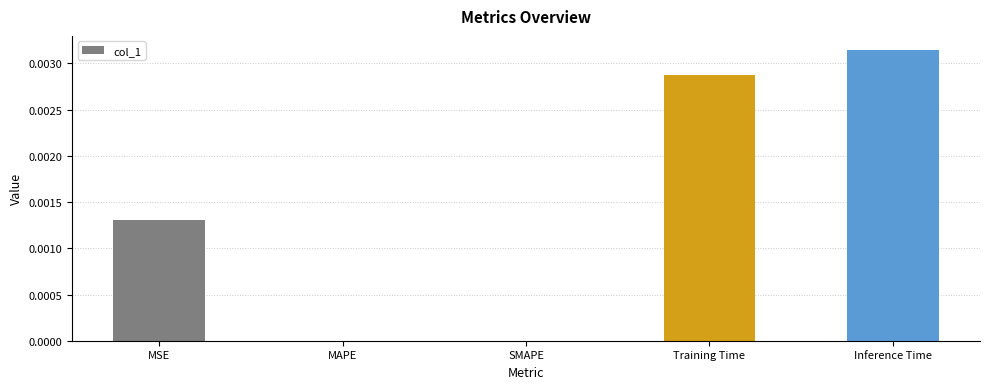

At which category does the chart reach its peak across all series?

Inference Time